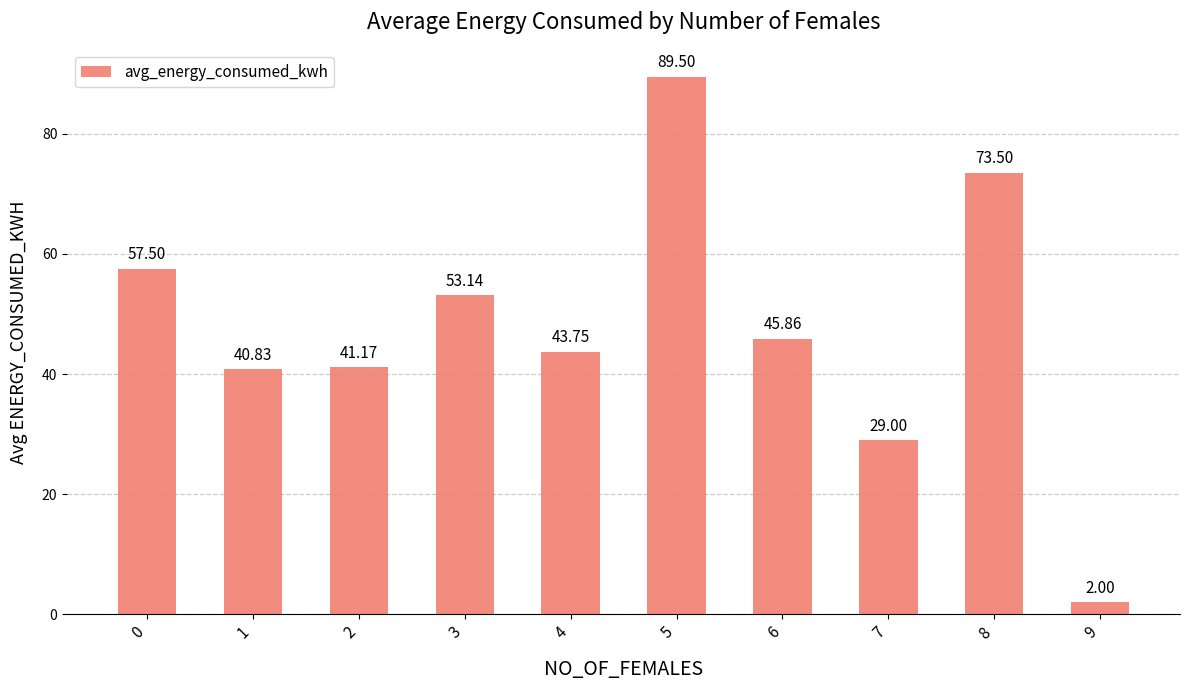

At which category does the chart reach its peak across all series?

5